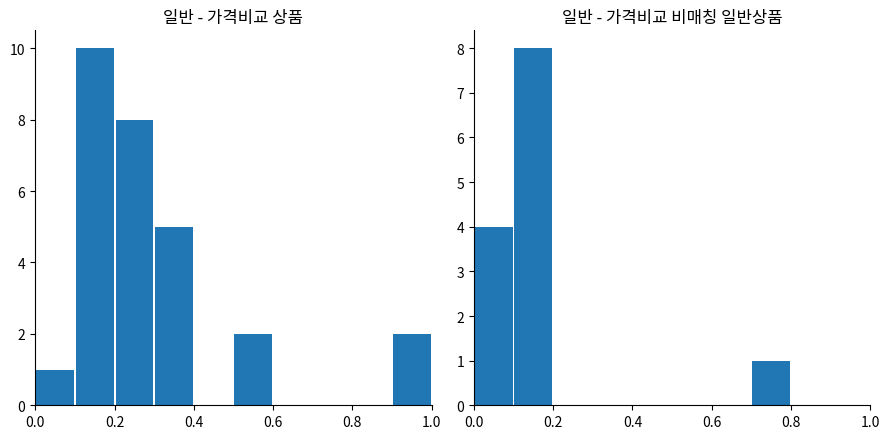

Which series has the widest spread of values?

일반 - 가격비교 상품